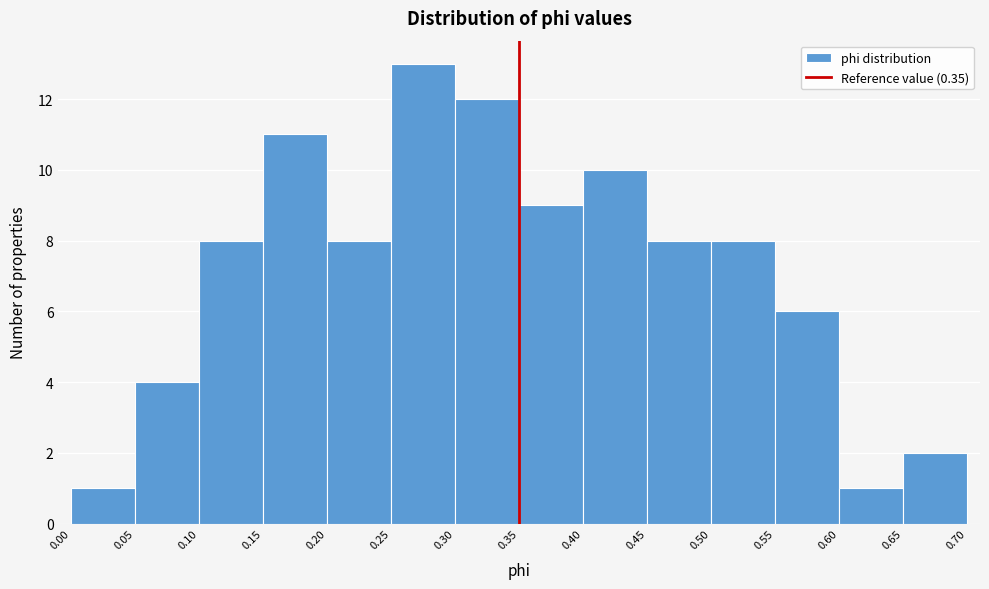

Reading left to right, list every bar in this chart as the range it spans on the x-axis followed by its height. The values are not printed on the chart, so give them approximately, as read against the axis.

0.00 to 0.05: 1
0.05 to 0.10: 4
0.10 to 0.15: 8
0.15 to 0.20: 11
0.20 to 0.25: 8
0.25 to 0.30: 13
0.30 to 0.35: 12
0.35 to 0.40: 9
0.40 to 0.45: 10
0.45 to 0.50: 8
0.50 to 0.55: 8
0.55 to 0.60: 6
0.60 to 0.65: 1
0.65 to 0.70: 2